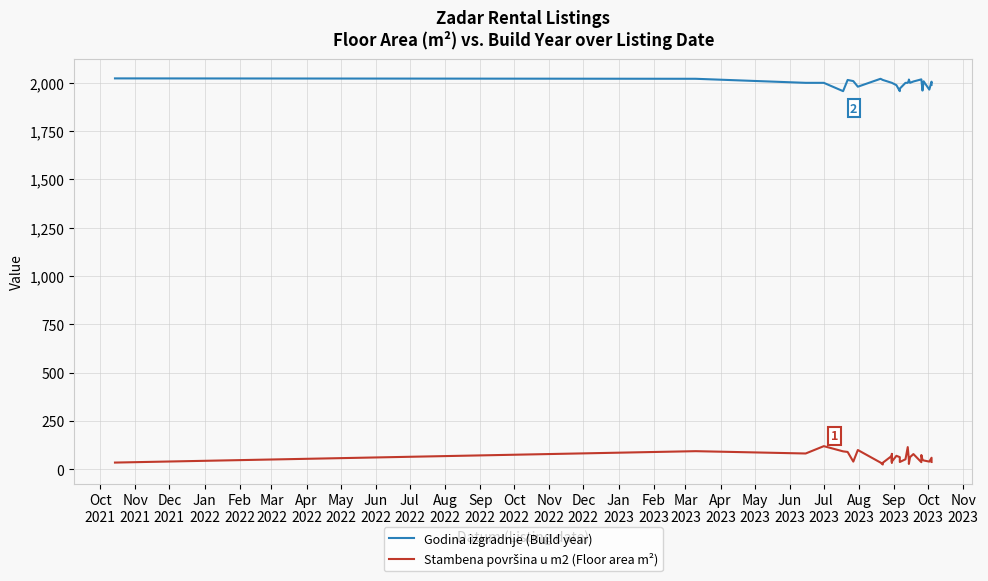

What position from the left is Dec
2022?

15